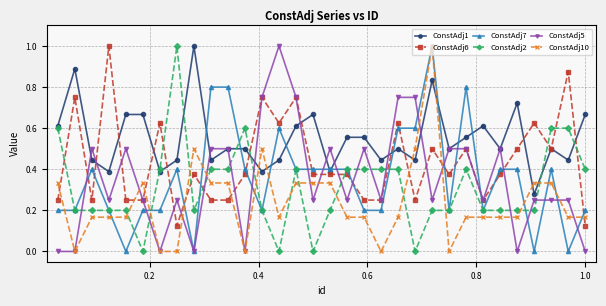

Which series has the largest total across all categories?

ConstAdj1